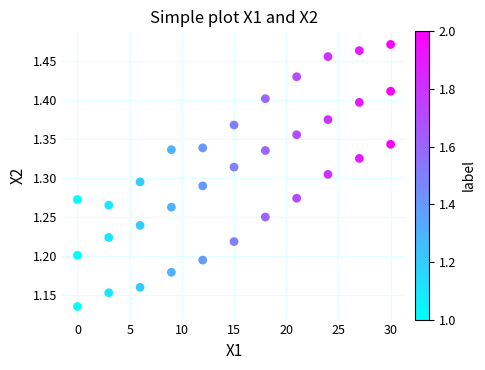

What is the range of X values (max minus min)?

30.0